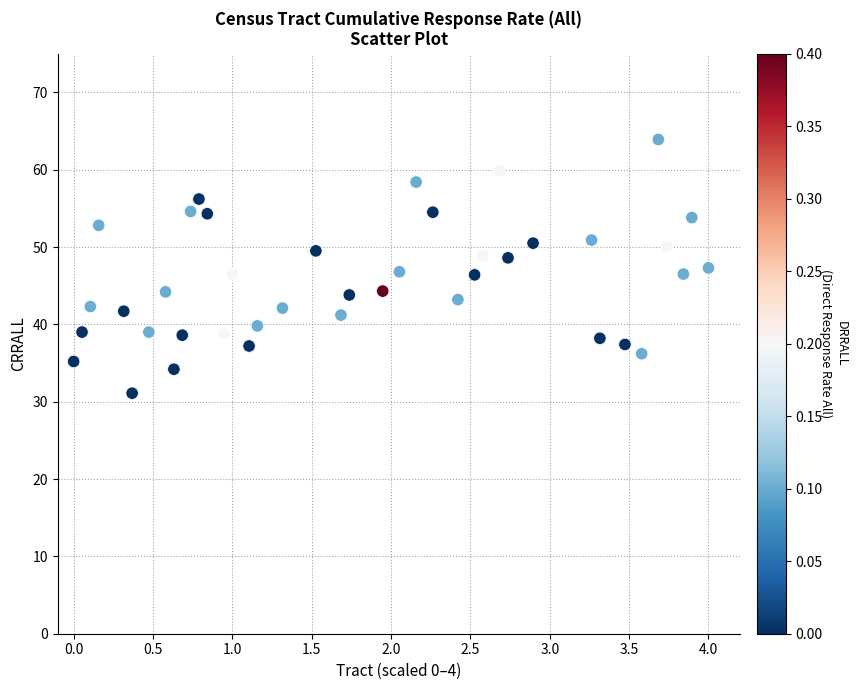

What is the range of Y values (max minus min)?

32.8